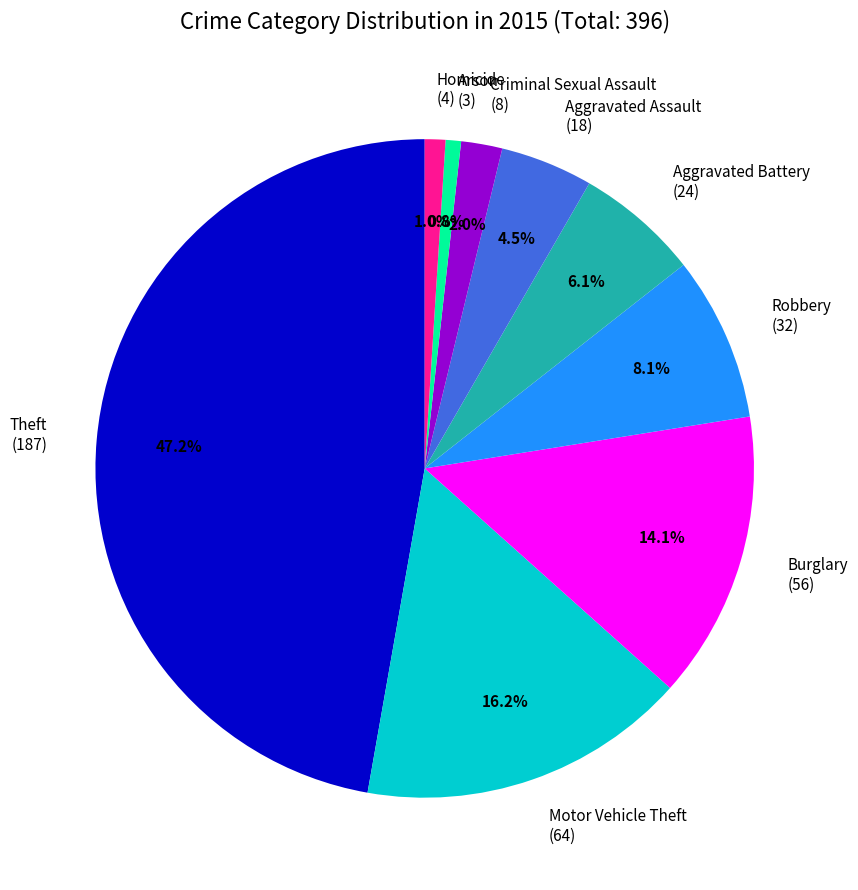

The Arson slice represents 11% of the pie. True or false?

False